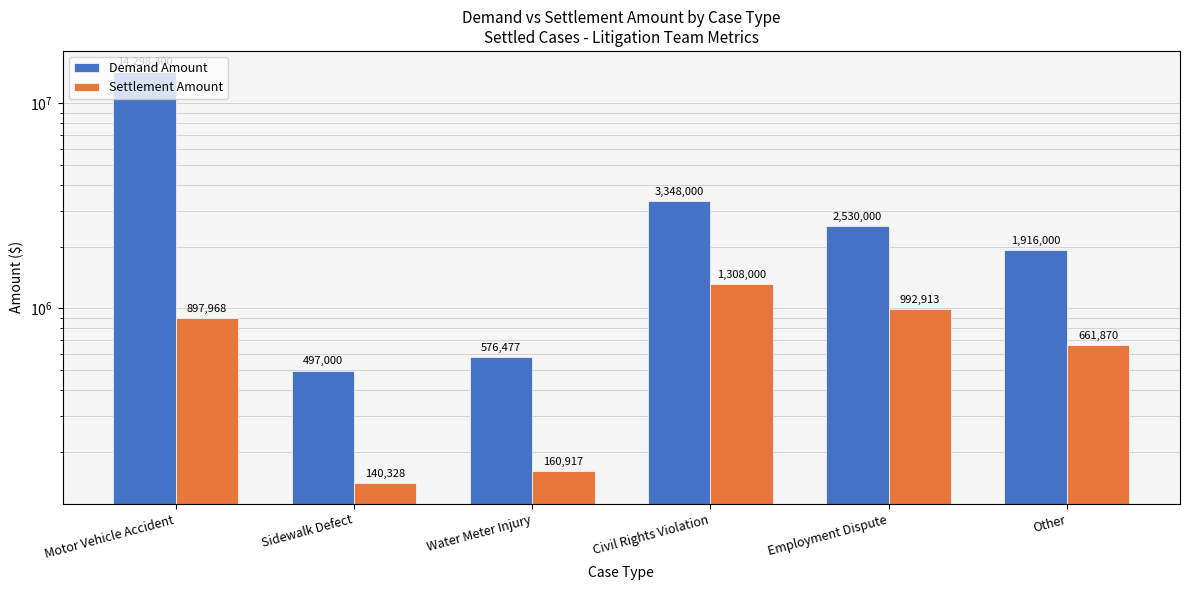

What is the difference between the highest and lowest values at Employment Dispute?

1537087.1